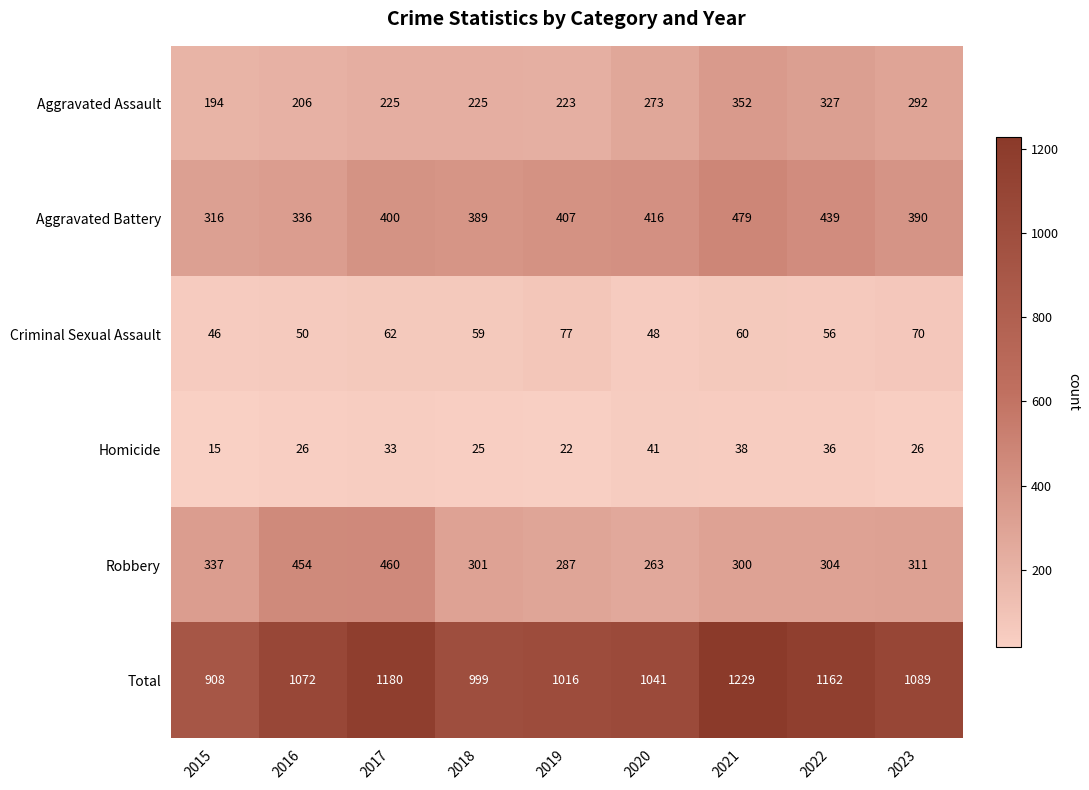

Which series has the widest spread of values?

Total